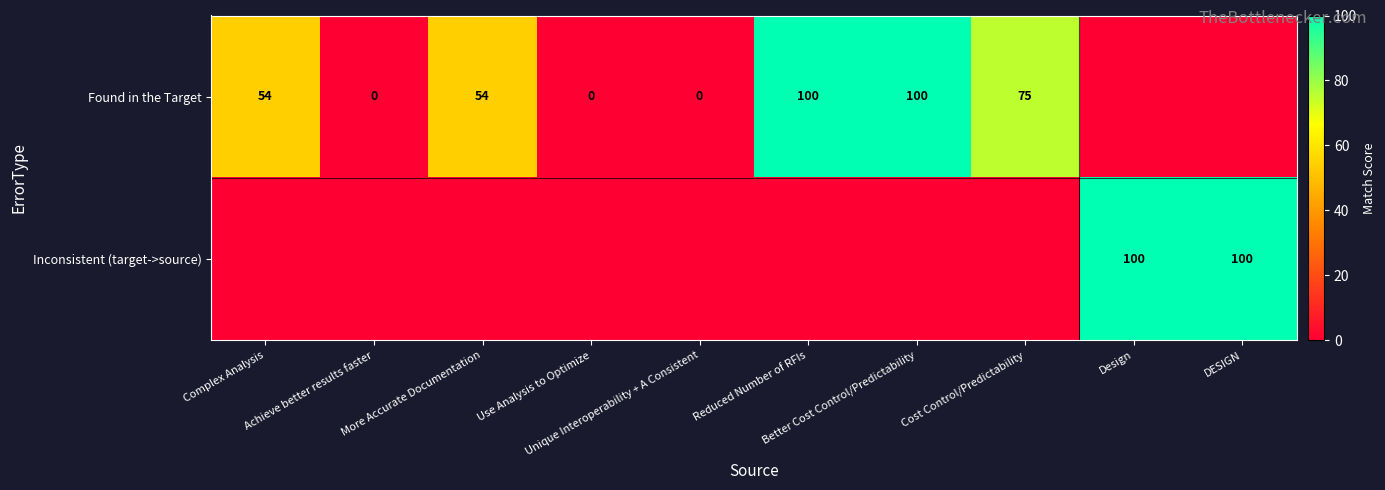

Which series has the widest spread of values?

Found in the Target